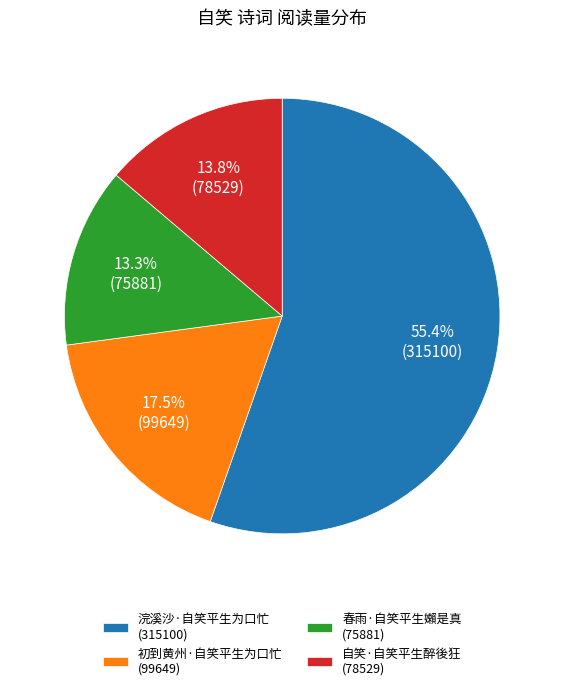

How many slices are in this pie chart?

4